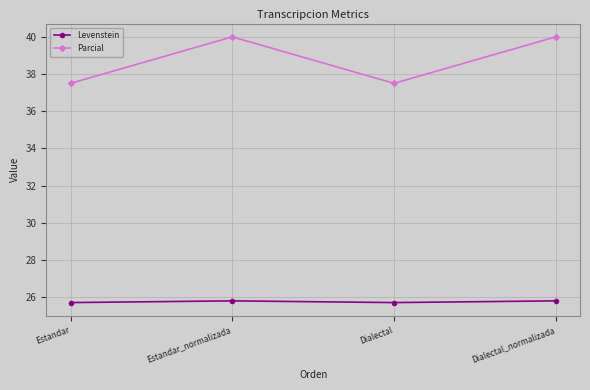

Reading left to right, transcribe all the data shown in this chart.

Levenstein: 25.7	25.8	25.7	25.8
Parcial: 37.5	40.0	37.5	40.0